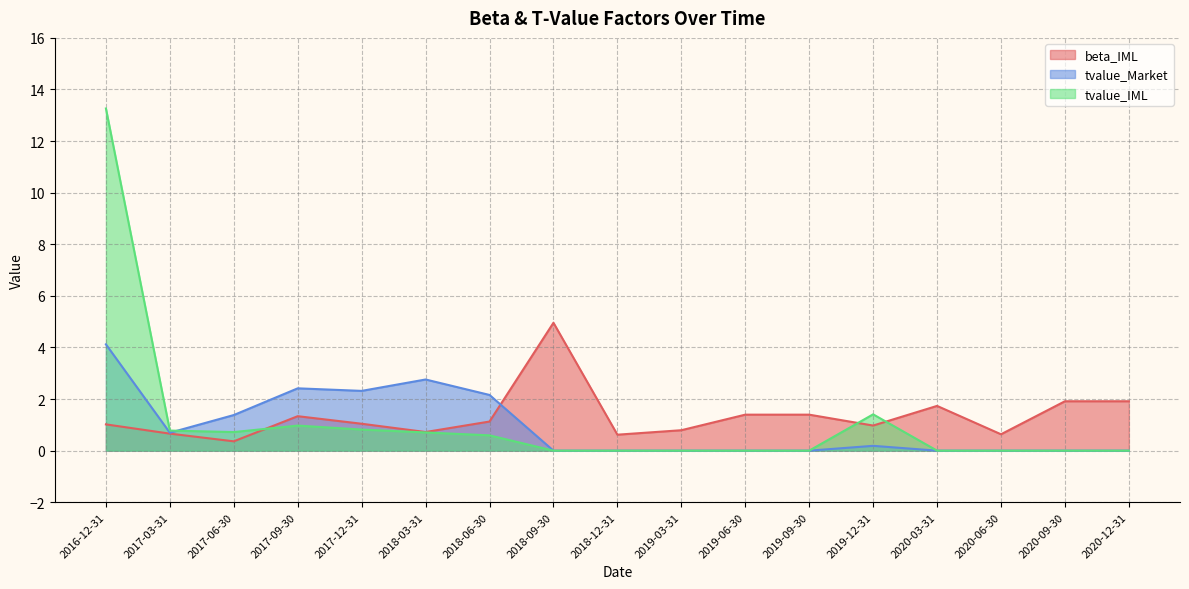

At 2017-12-31, list the series in order from smallest to largest.

tvalue_IML, beta_IML, tvalue_Market